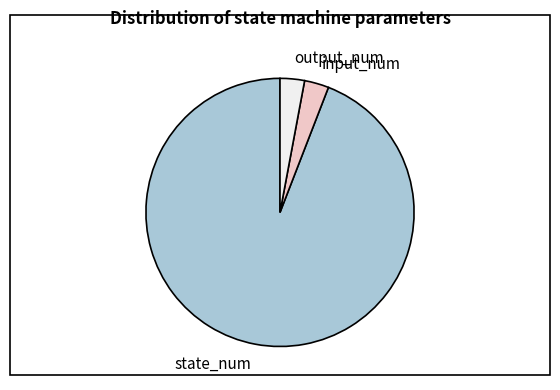

Combined, do state_num and input_num account for over 50%?

Yes